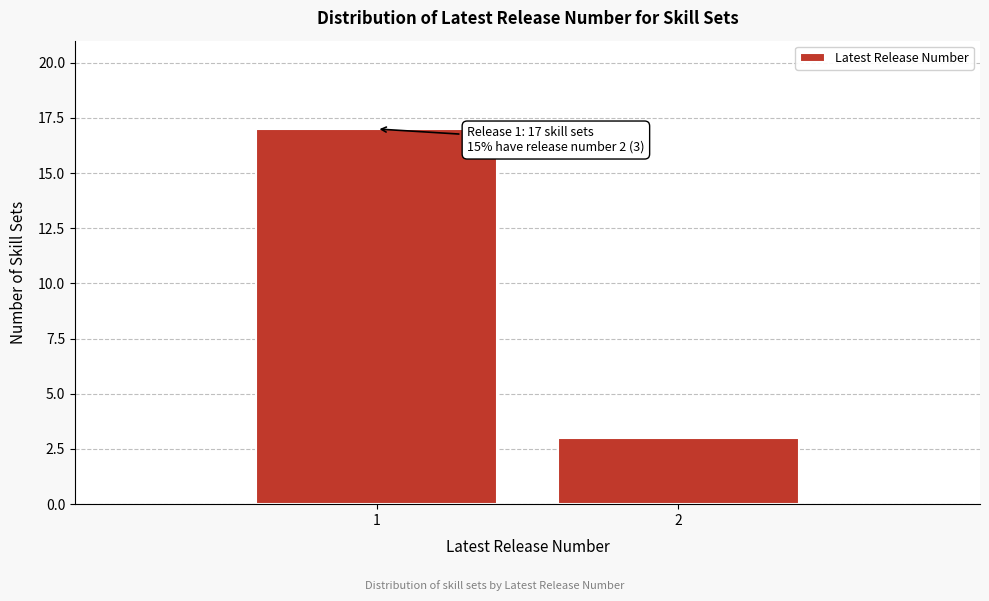

Reading left to right, extract all data points from this chart.

1=17	2=3